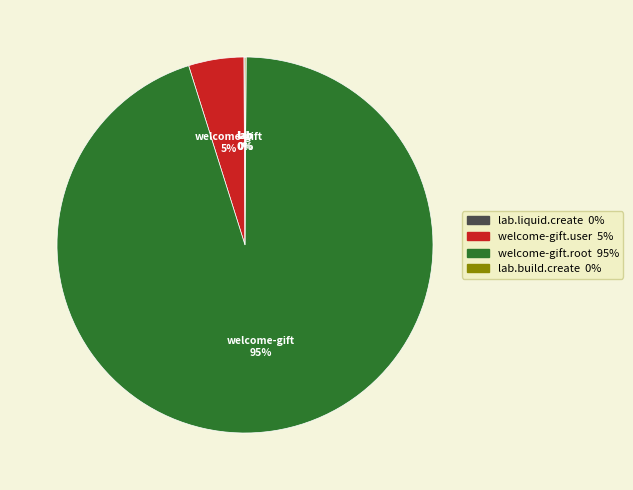

To the nearest percent, what portion does welcome-gift.root represent?

95%